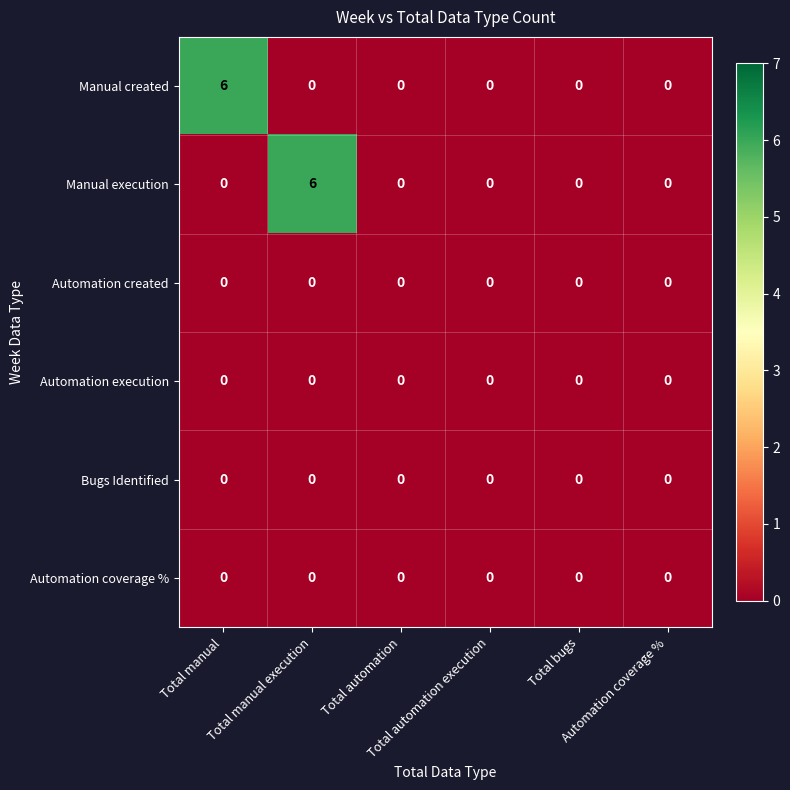

What is the difference between the maximum and minimum values in the Manual execution series?

6